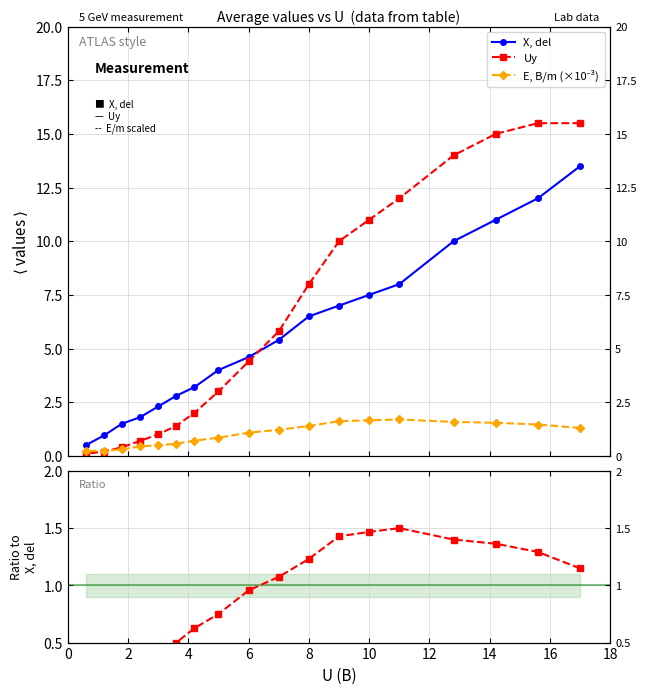

Is this an area chart (filled region under the line)?

No